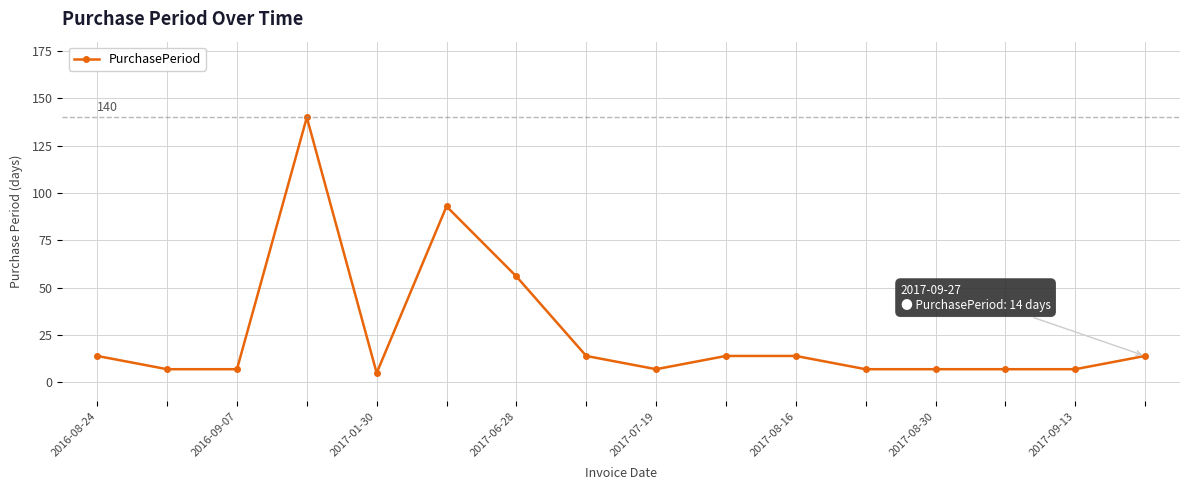

What is the difference between the maximum and minimum values?

135